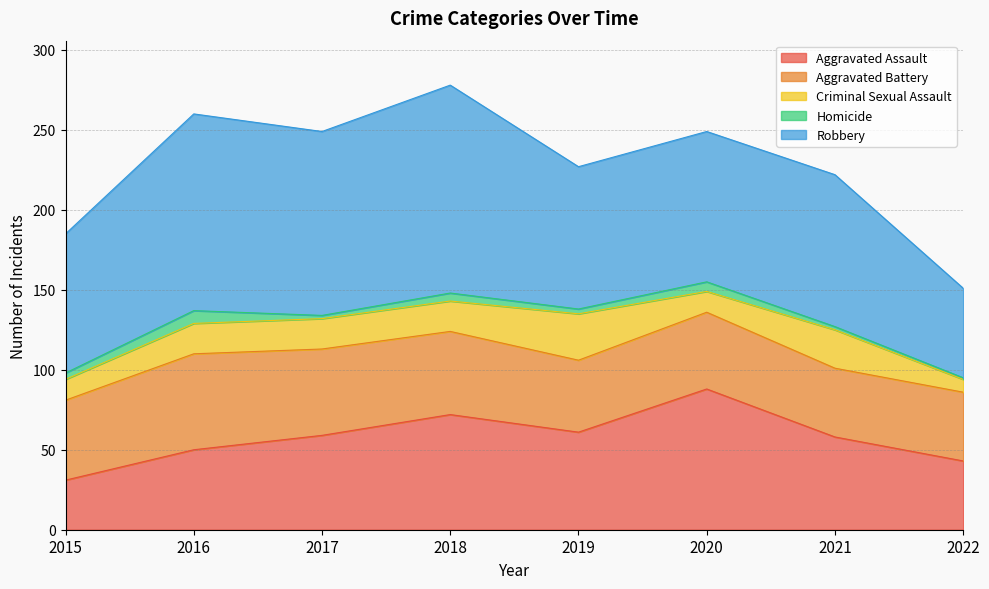

Reading right to left, list all the values displayed in this chart.

Aggravated Assault: 43	58	88	61	72	59	50	31
Aggravated Battery: 43	43	48	45	52	54	60	50
Criminal Sexual Assault: 8	24	13	29	19	19	19	13
Homicide: 1	2	6	3	5	2	8	4
Robbery: 56	95	94	89	130	115	123	87